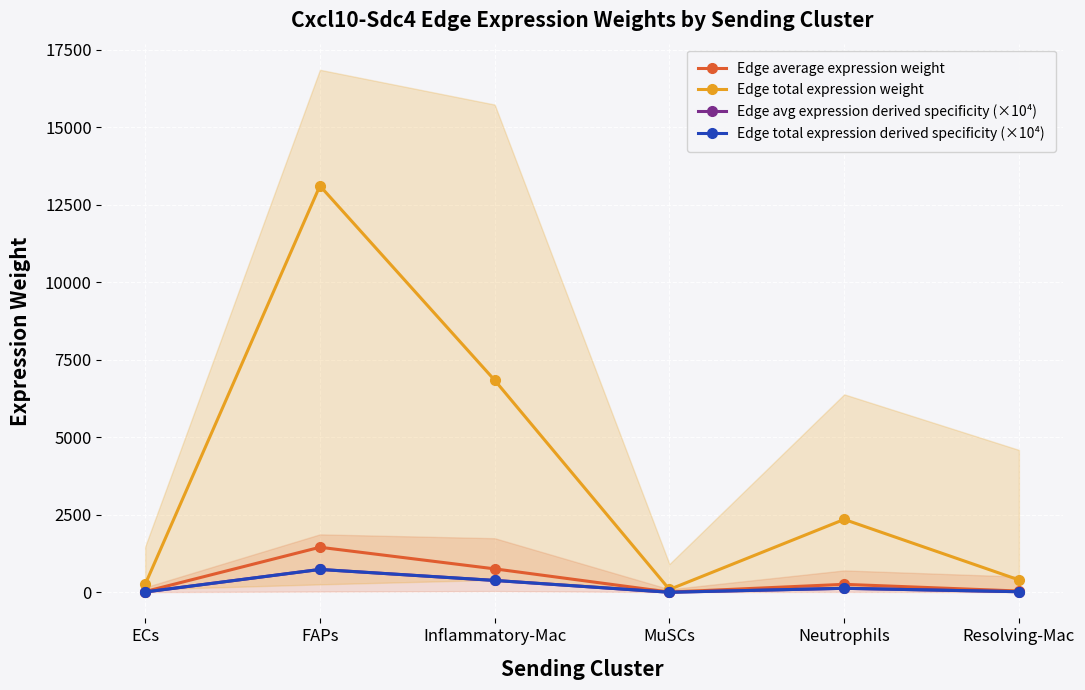

What is the minimum value for Edge total expression derived specificity (×10⁴)?

5.4